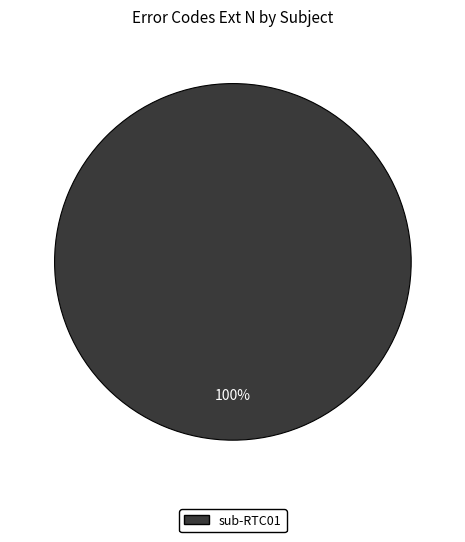

Rank the categories by value from lowest to highest.

sub-RTC01